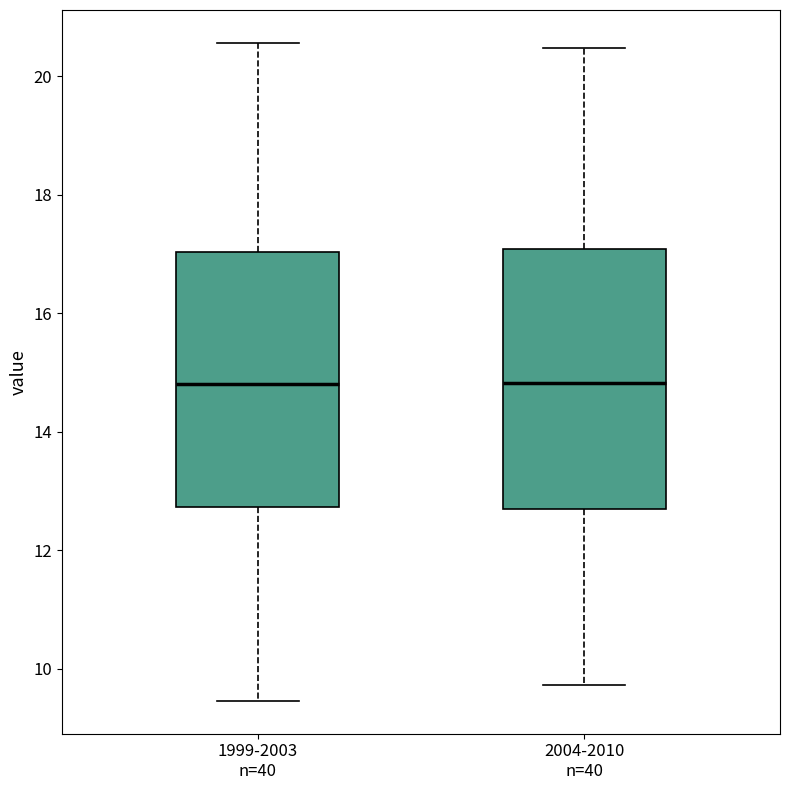

Where does the upper whisker of the box for 2004-2010 n=40 end on the y-axis? The values are not printed on the chart, so give them approximately, as read against the axis.

20.4